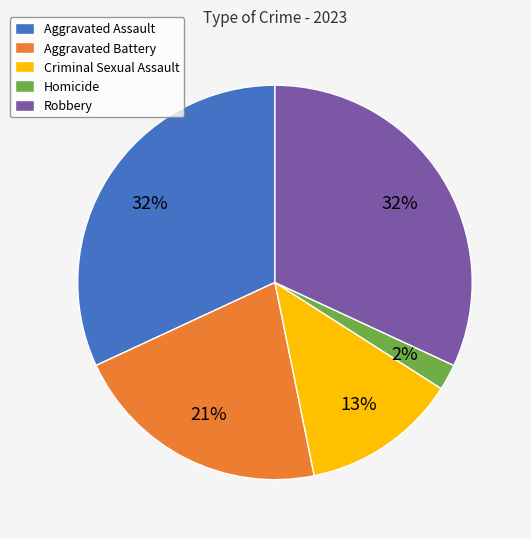

What is the smallest slice in the pie chart?

Homicide